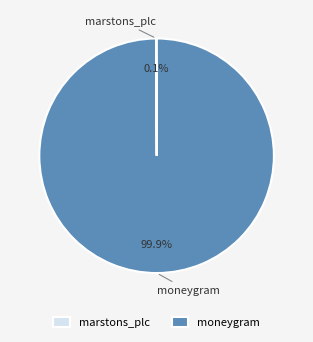

Which slice represents more than half of the pie?

moneygram